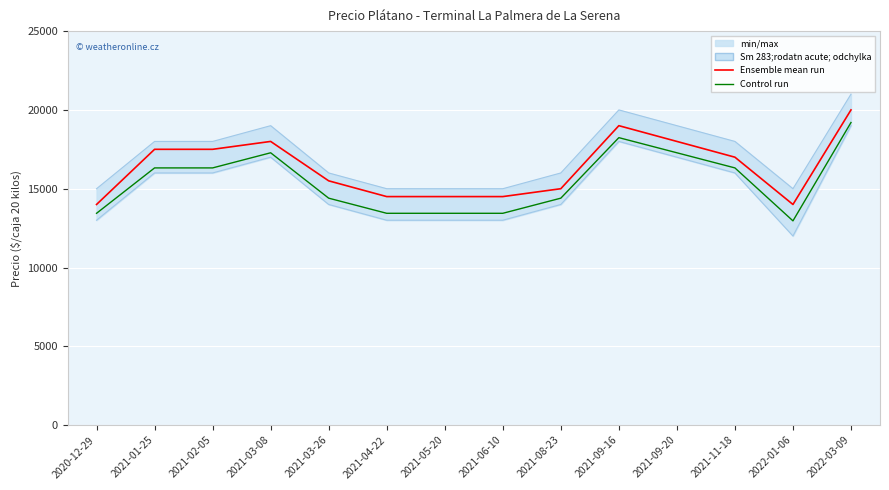

At which category is the sum across all series the highest?

2022-03-09